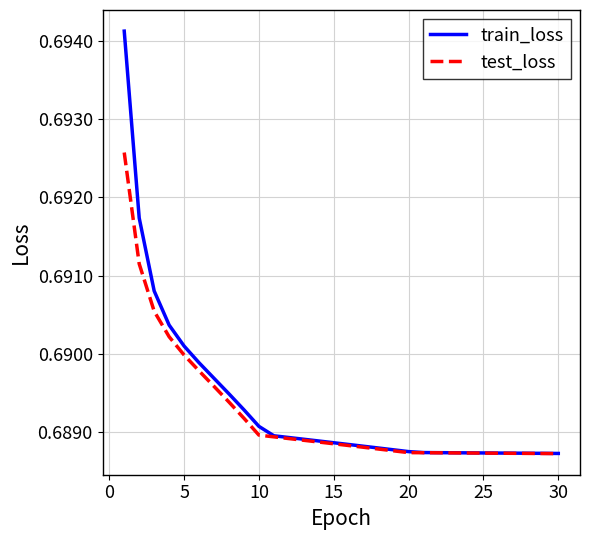

Rank the series by their maximum value, from lowest to highest.

test_loss, train_loss